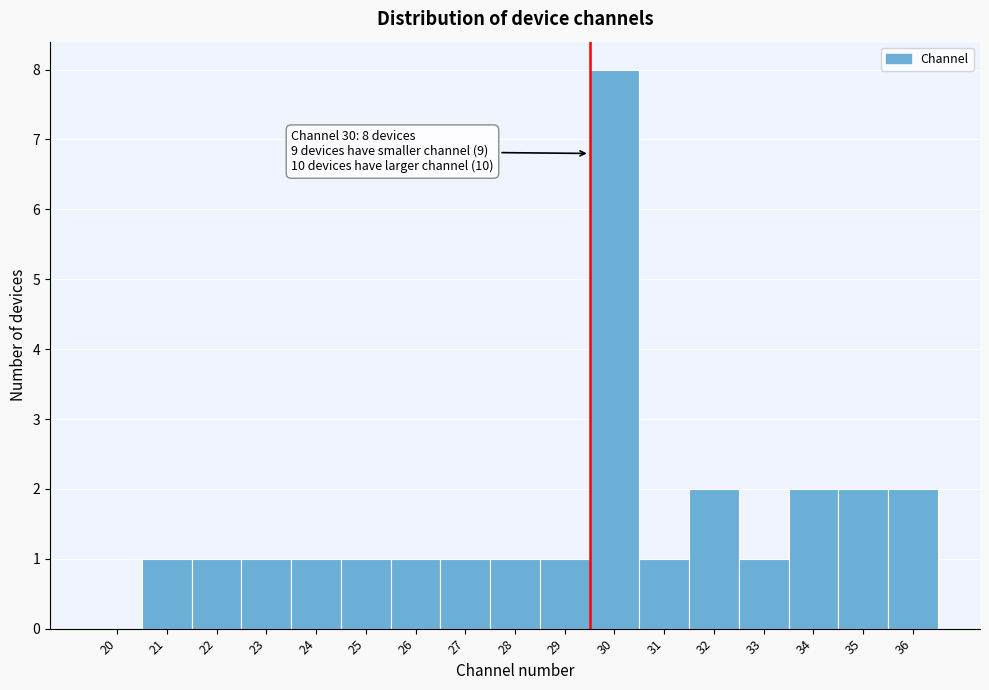

Reading left to right, list all the values displayed in this chart.

20=0	21=1	22=1	23=1	24=1	25=1	26=1	27=1	28=1	29=1	30=8	31=1	32=2	33=1	34=2	35=2	36=2